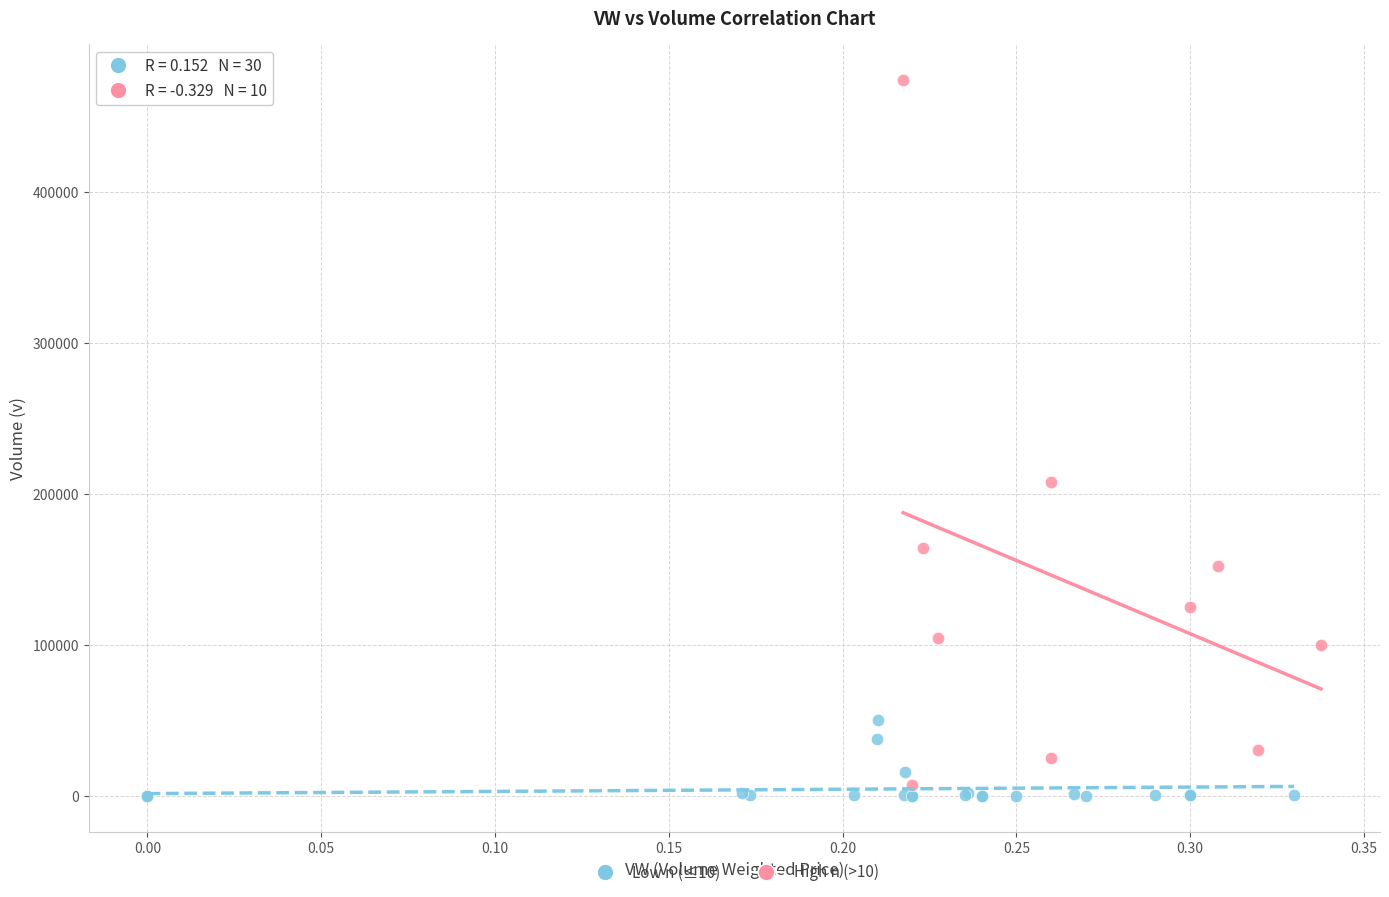

Which series contains the highest Y value?

High n (>10)